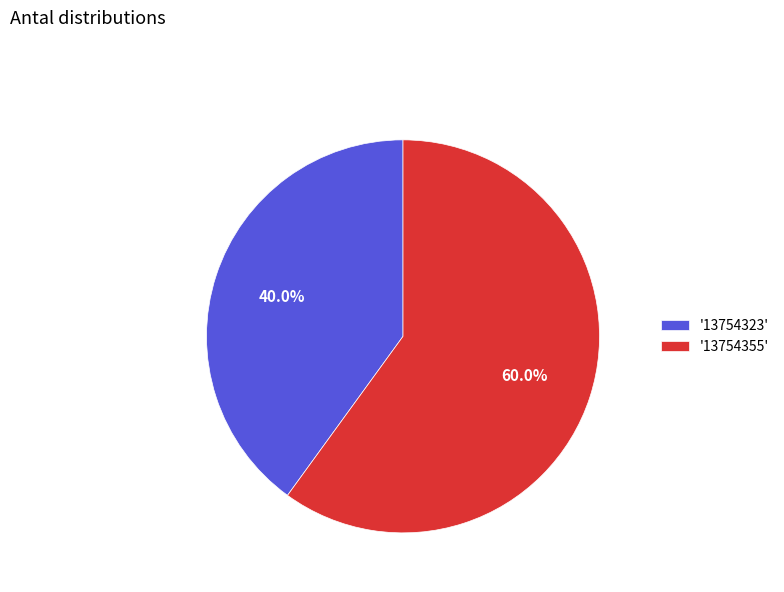

Which has a higher value, '13754355' or '13754323'?

'13754355'